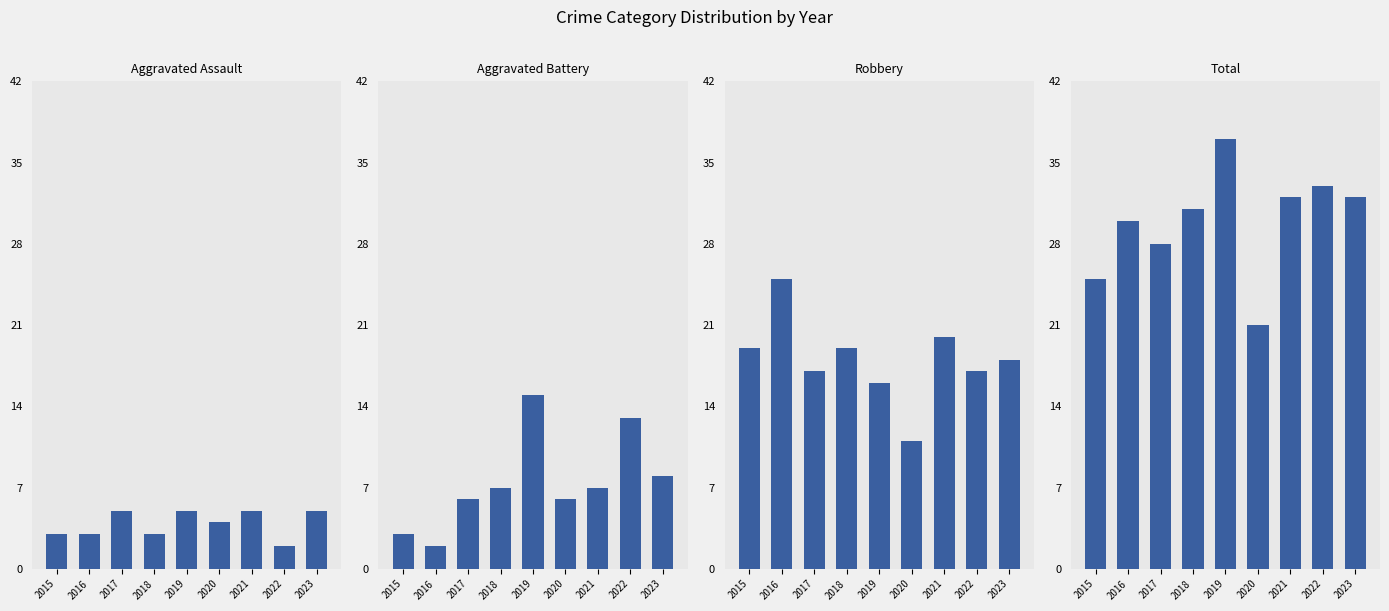

How many data points in Total are less than 31?

4